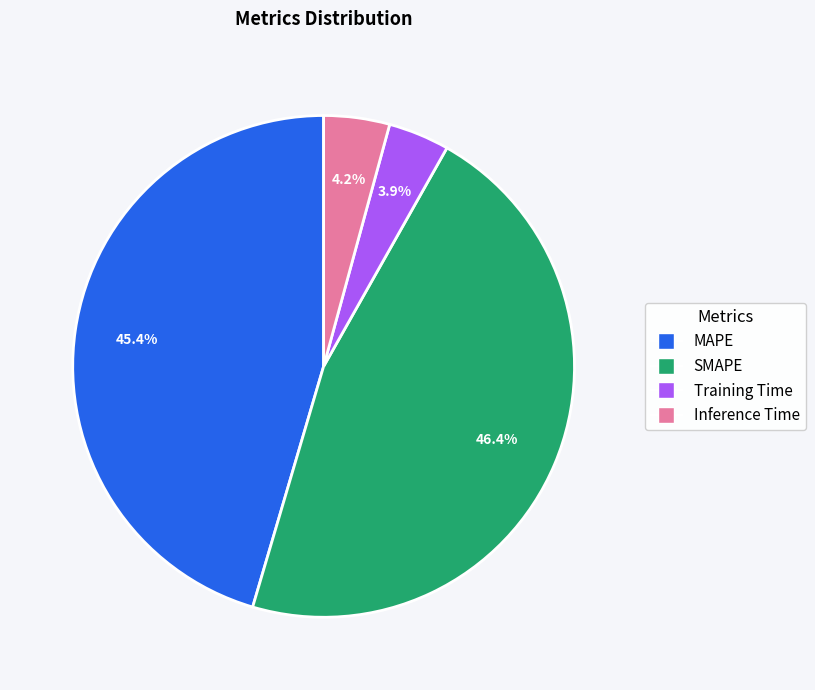

Combined, do SMAPE and Training Time account for over 50%?

Yes